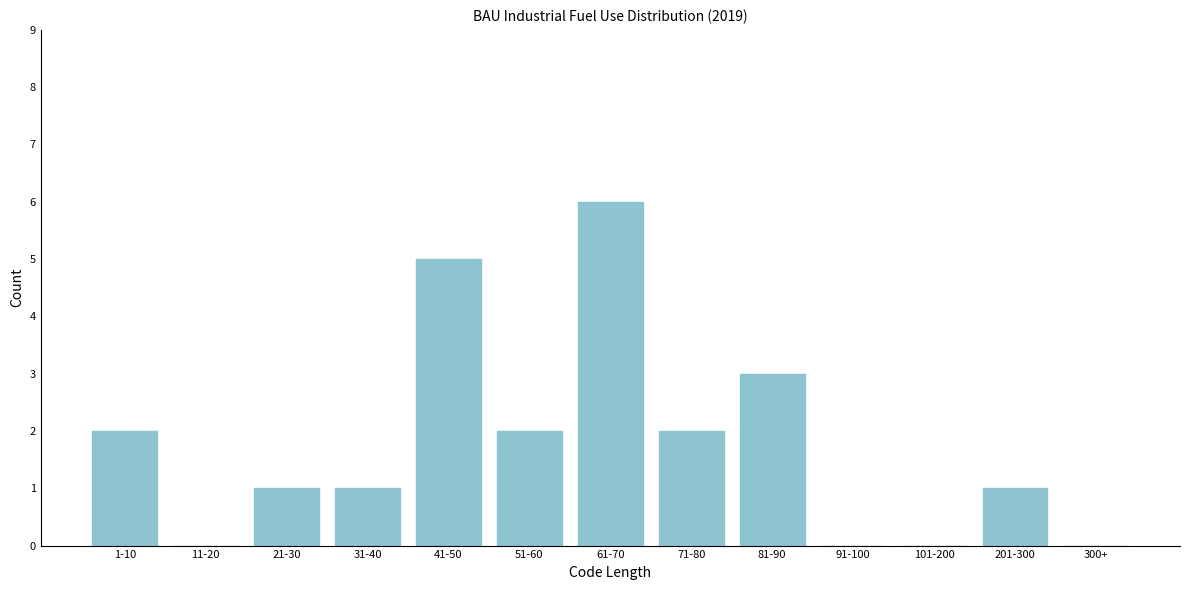

Reading right to left, list all the values displayed in this chart.

300+=0	201-300=1	101-200=0	91-100=0	81-90=3	71-80=2	61-70=6	51-60=2	41-50=5	31-40=1	21-30=1	11-20=0	1-10=2